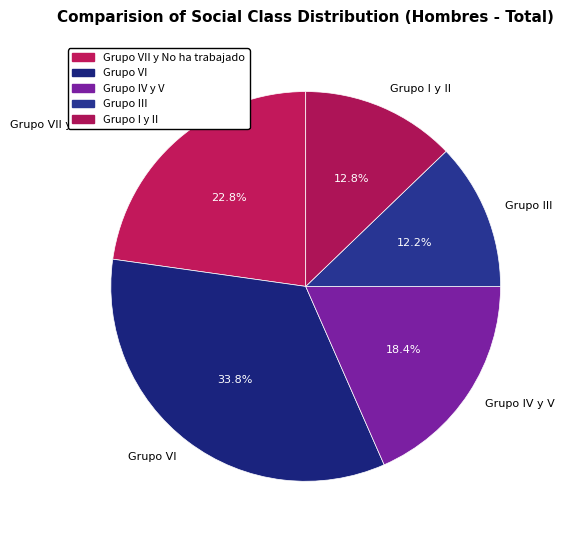

Between Grupo I y II and Grupo VI, which is larger?

Grupo VI